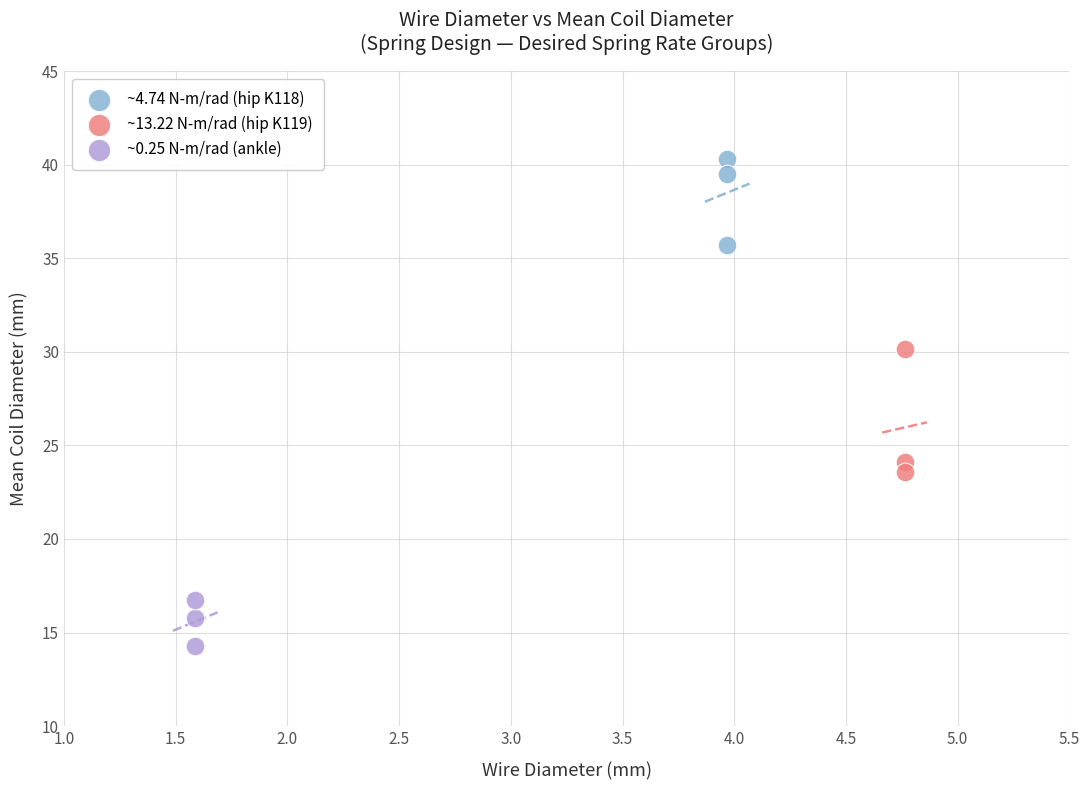

Which series reaches the minimum Y coordinate?

~0.25 N-m/rad (ankle)